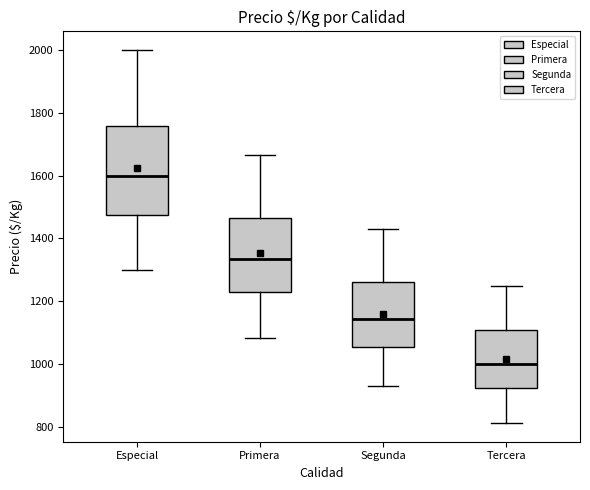

Reading left to right, transcribe this box plot: for each box, give where its median line is, the range the box spans, and where its two whiskers end, as read against the y-axis. The values are not printed on the chart, so give them approximately, as read against the axis.

Especial: median 1600, box 1480 to 1760, whiskers 1300 to 2000
Primera: median 1340, box 1220 to 1460, whiskers 1080 to 1660
Segunda: median 1140, box 1060 to 1260, whiskers 920 to 1420
Tercera: median 1000, box 920 to 1100, whiskers 820 to 1260